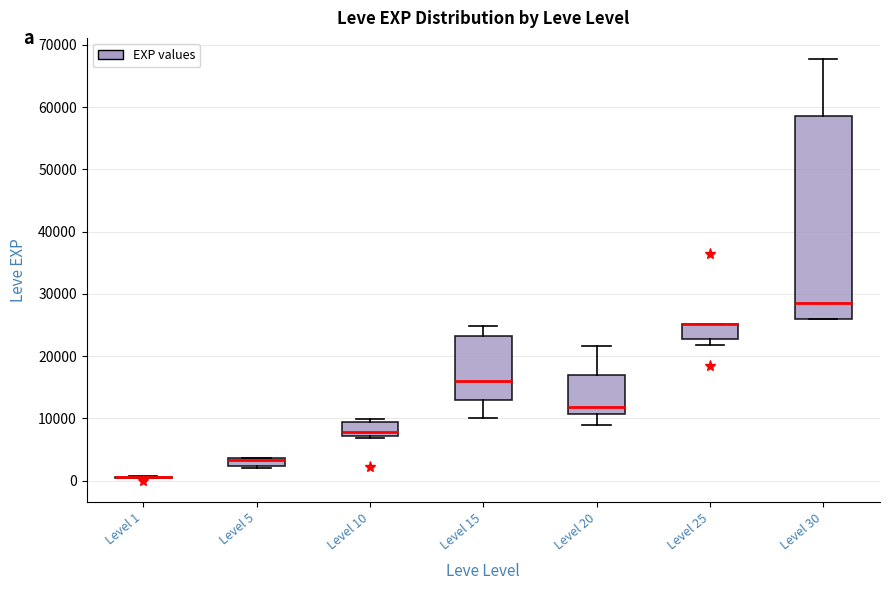

Where is the upper edge of the box for Level 30 on the y-axis? The values are not printed on the chart, so give them approximately, as read against the axis.

59000